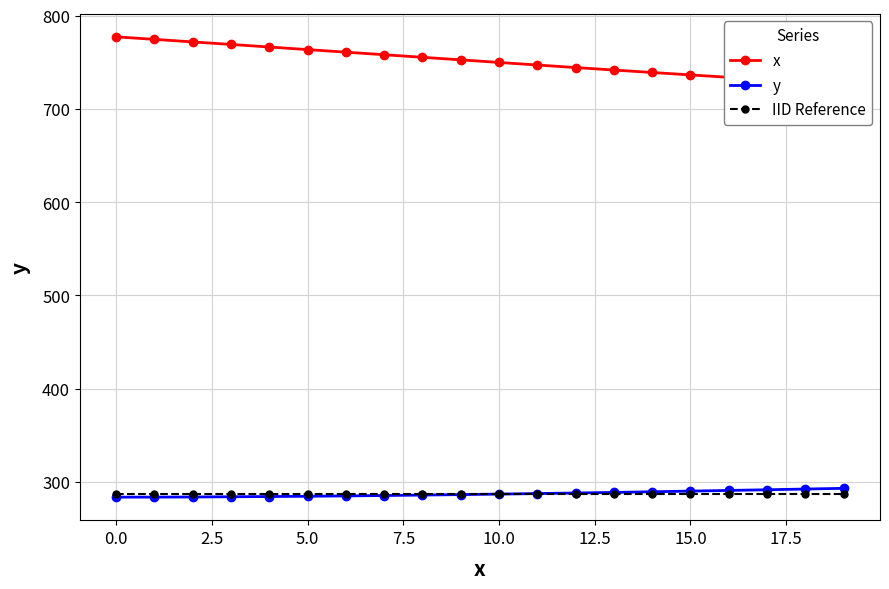

What is the lowest value of the IID Reference series?

287.4